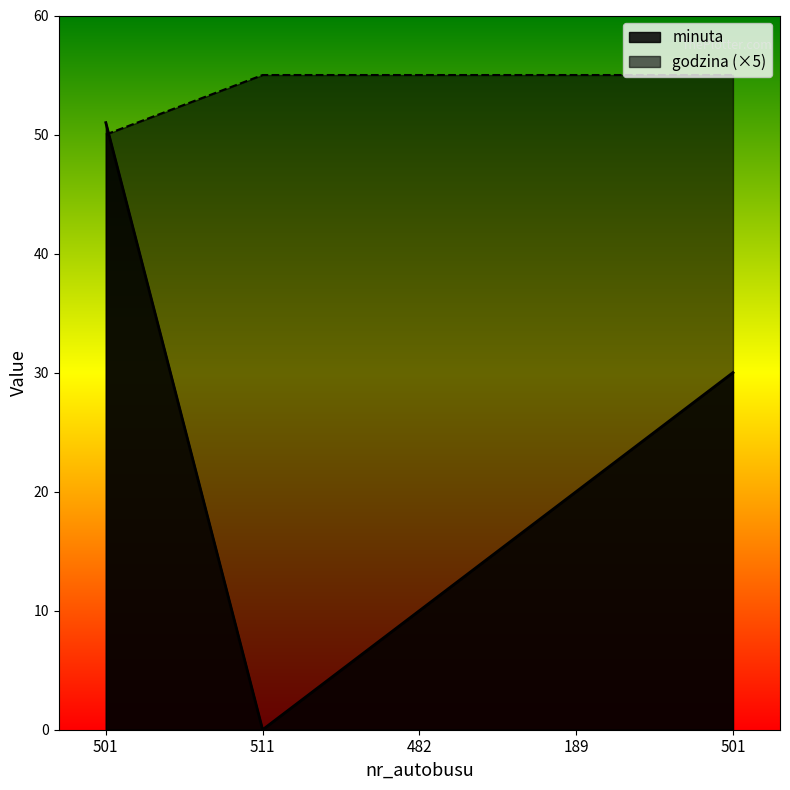

What is the sum of all godzina values?

270